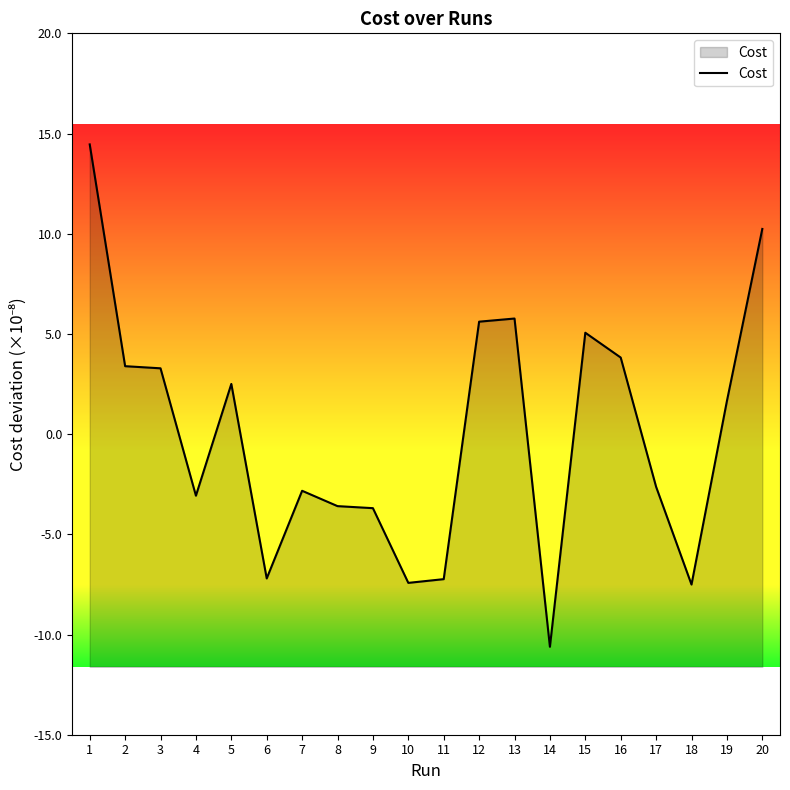

True or false: there are more than 2 points higher than both neighbors.

True